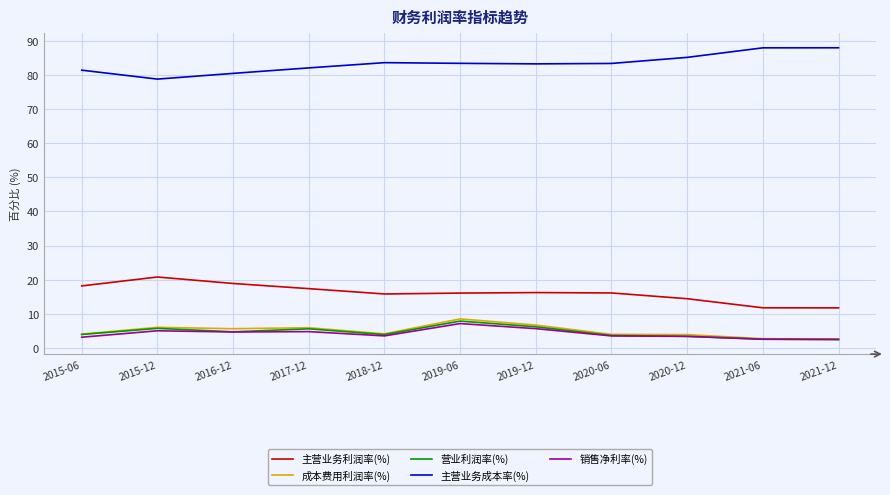

Which series has the largest total across all categories?

主营业务成本率(%)